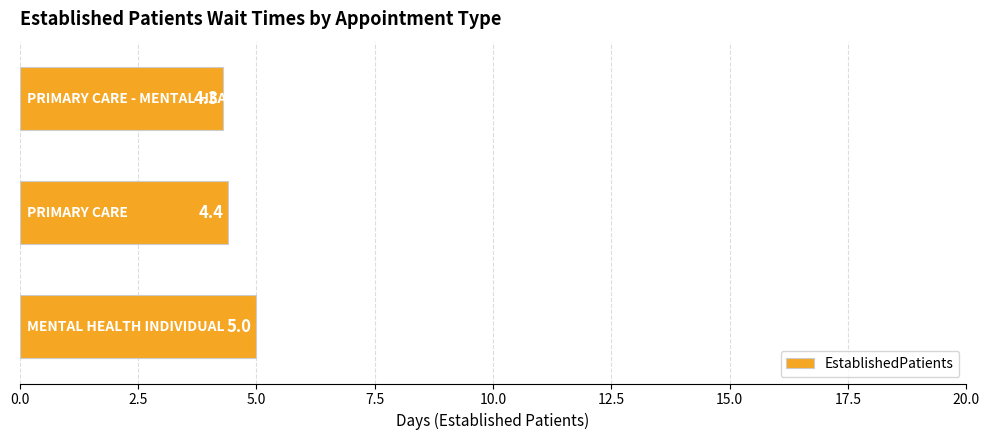

How many values are between 4 and 5?

3